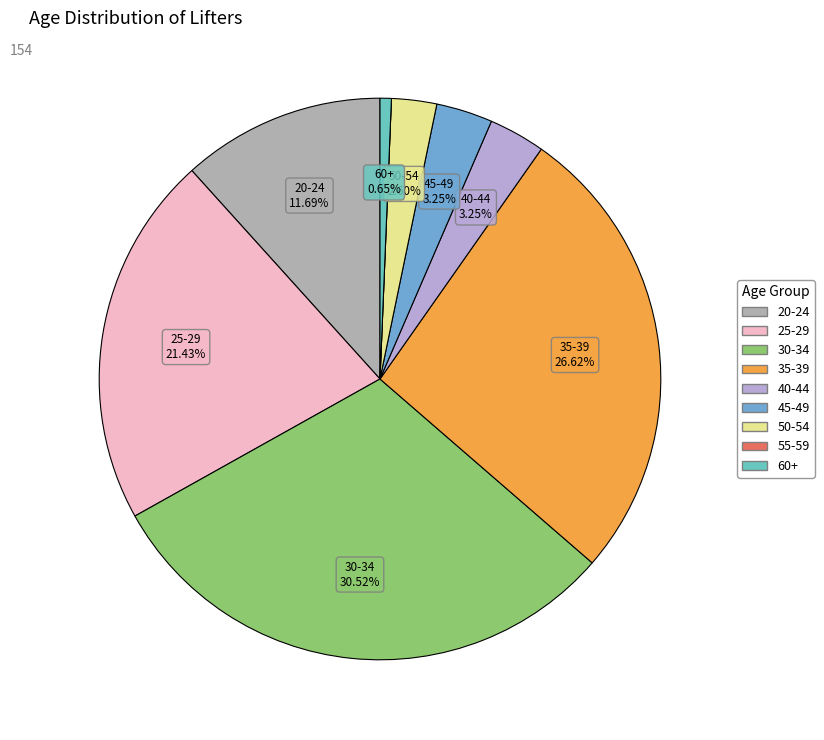

Combined, what portion of the pie is 60+ and 45-49?

3.9%